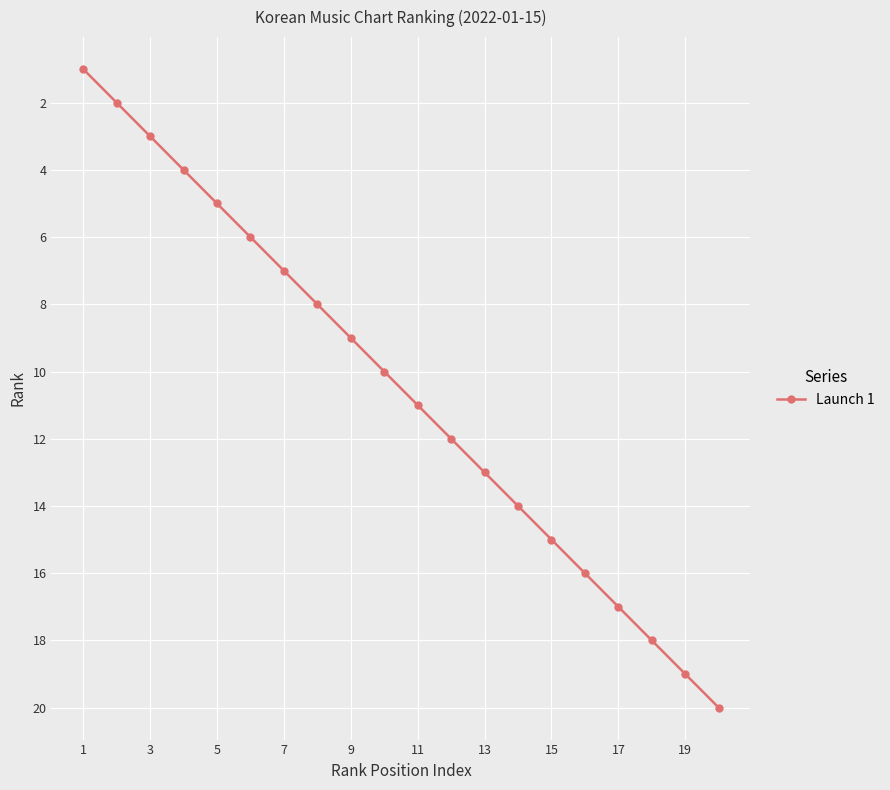

What is the greatest value displayed?

20